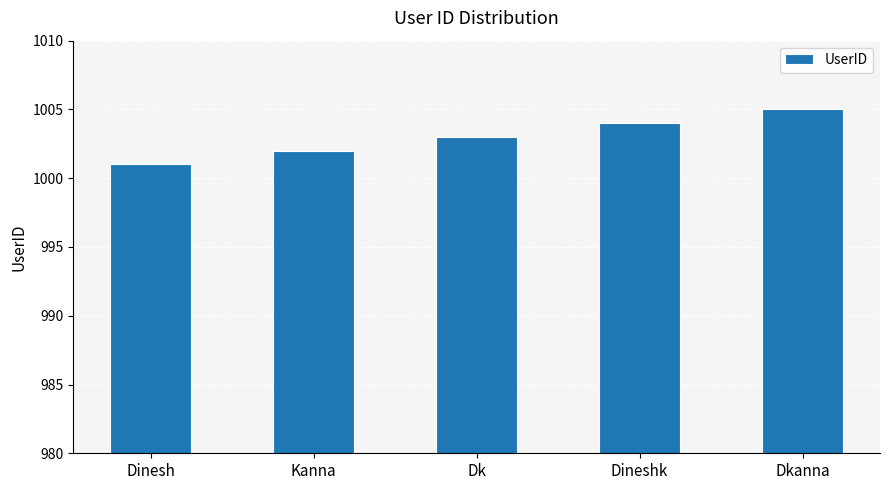

What is the approximate value at Dk?

1003